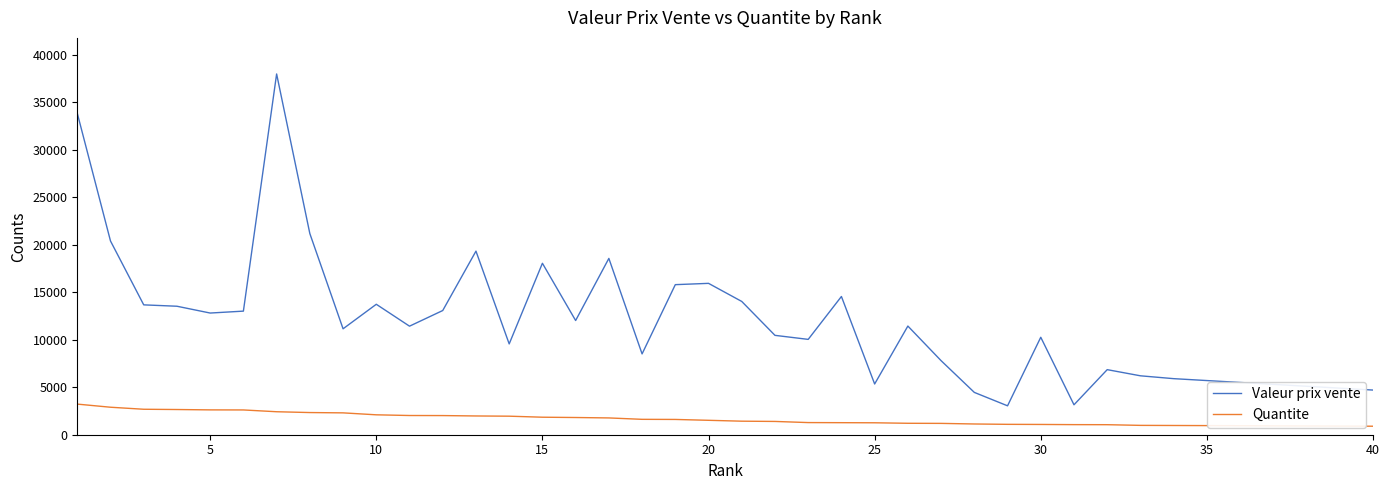

Which series has the widest spread of values?

Valeur prix vente